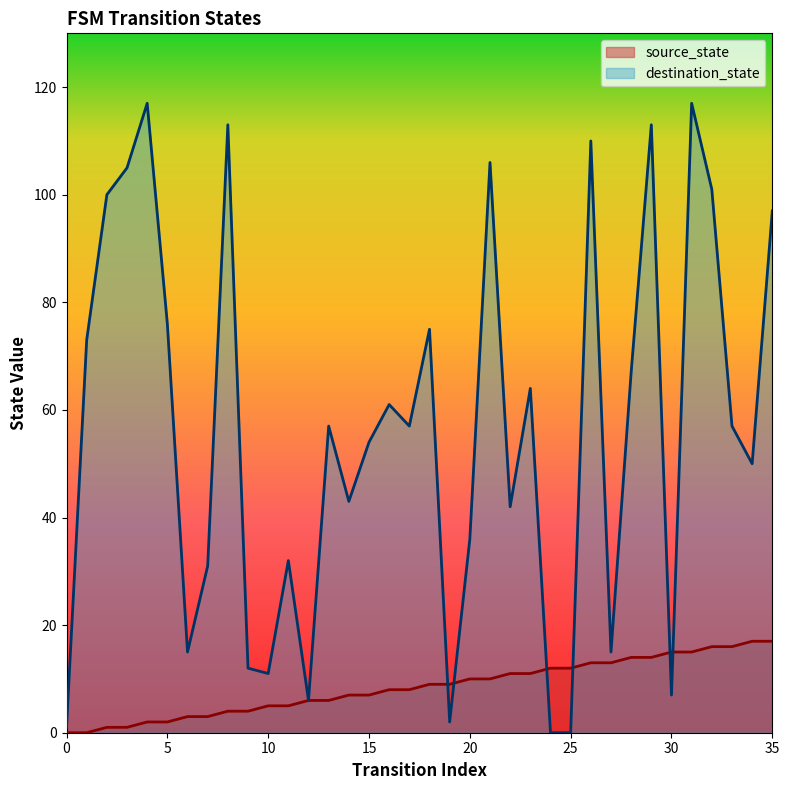

Is it true that source_state equals 0 at 2?

False